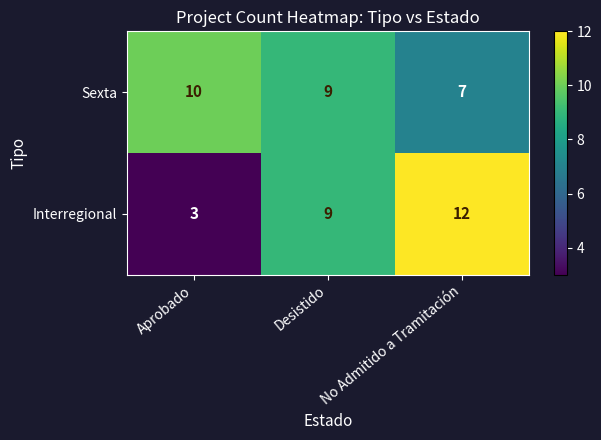

Between Aprobado and No Admitido a Tramitación, which series saw the biggest shift?

Interregional